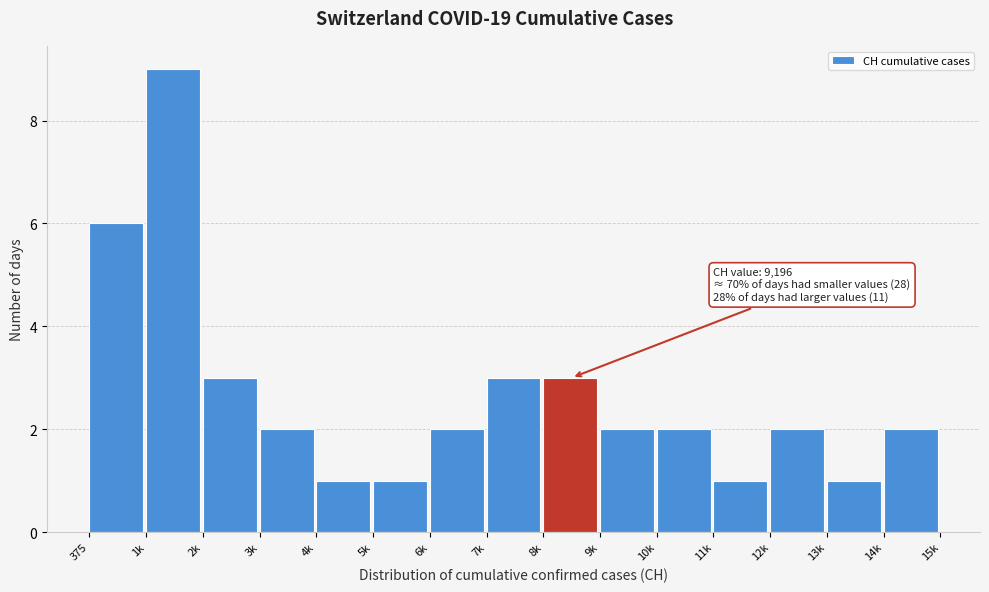

Reading right to left, transcribe all the data shown in this chart.

14k=2	13k=1	12k=2	11k=1	10k=2	9k=2	8k=3	7k=3	6k=2	5k=1	4k=1	3k=2	2k=3	1k=9	375=6